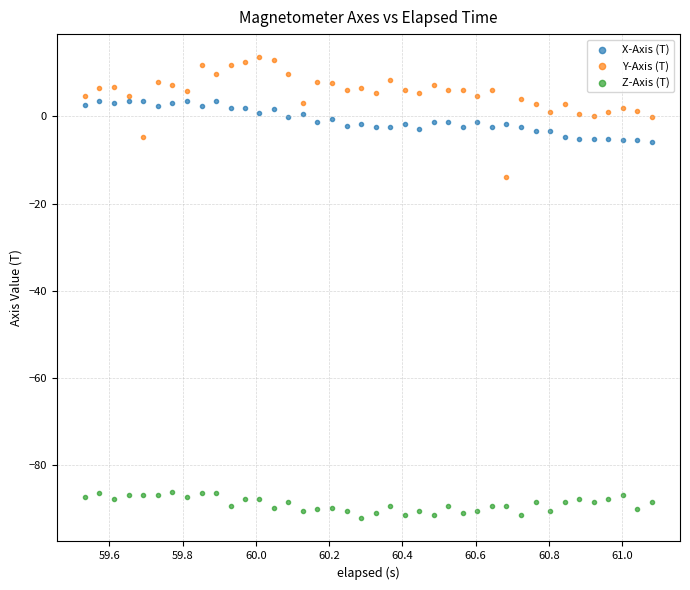

What are all the series names shown in the legend?

X-Axis (T), Y-Axis (T), Z-Axis (T)